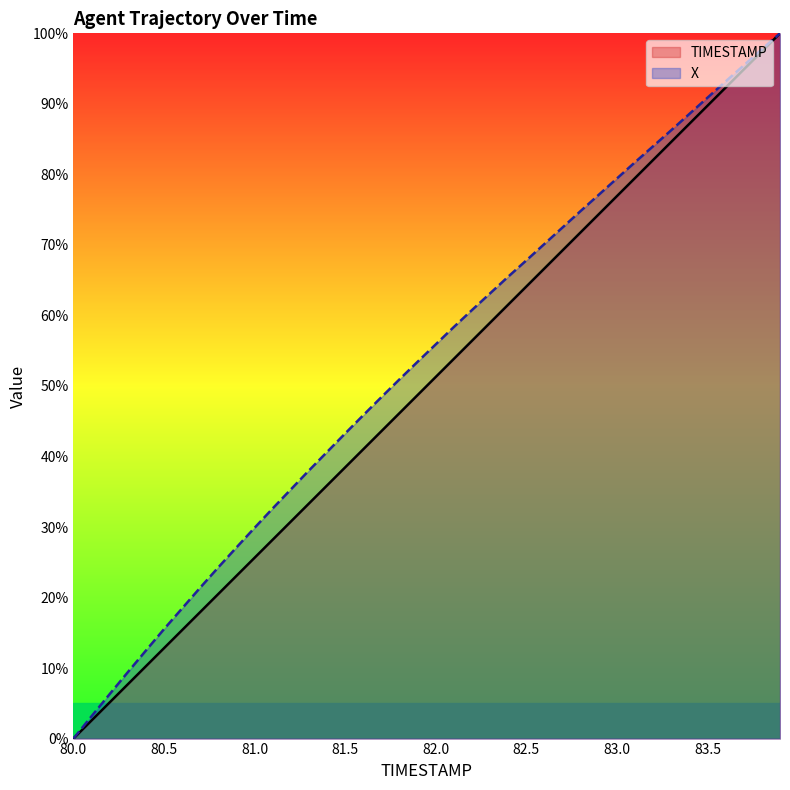

True or false: X and TIMESTAMP intersect in this chart.

False